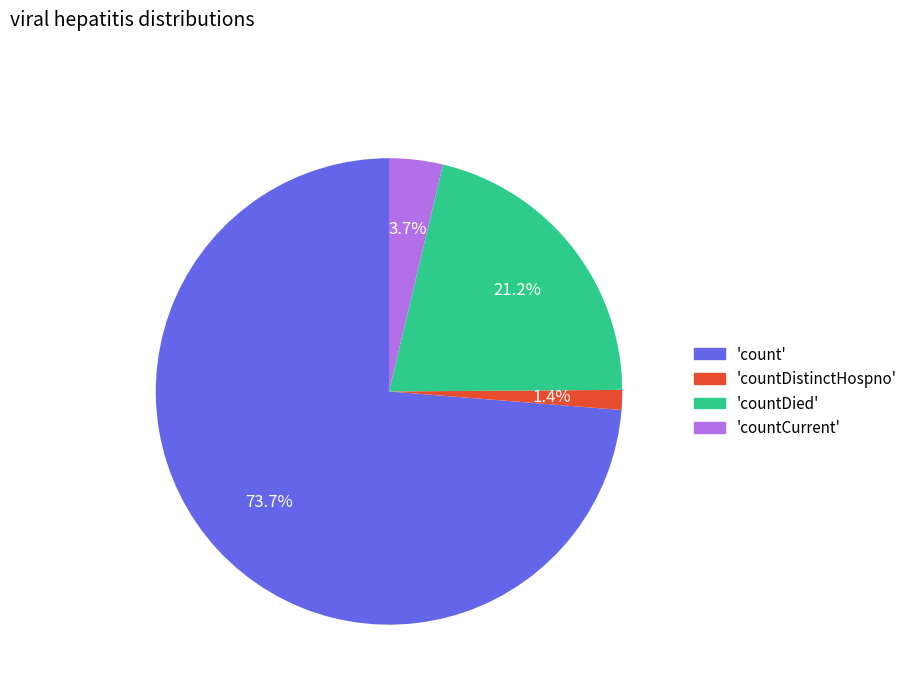

Is there a majority slice in this chart?

Yes